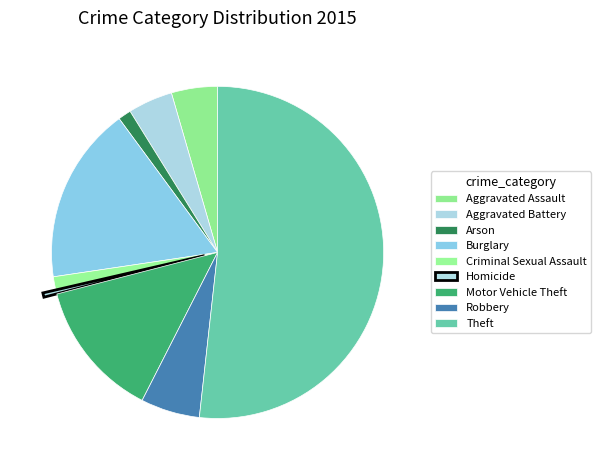

Is there a majority slice in this chart?

Yes